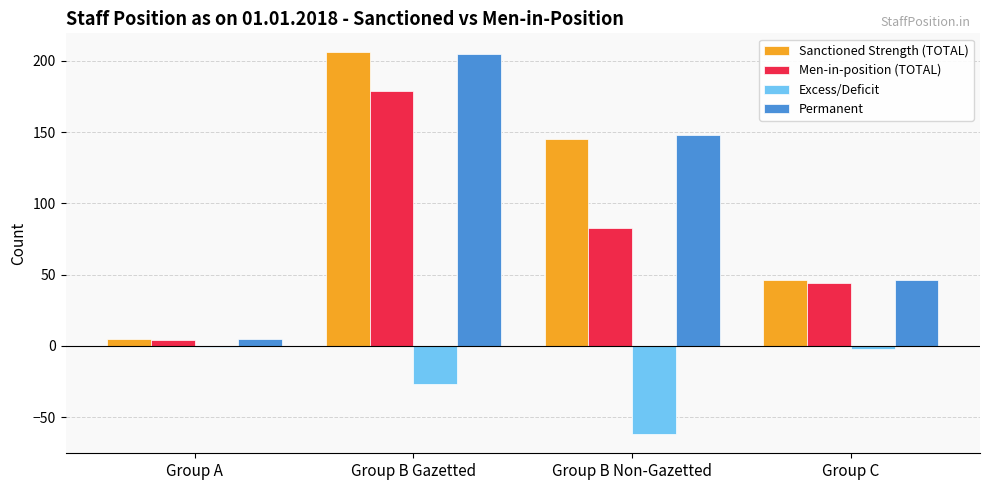

What is the difference between the maximum and minimum values in the Permanent series?

200